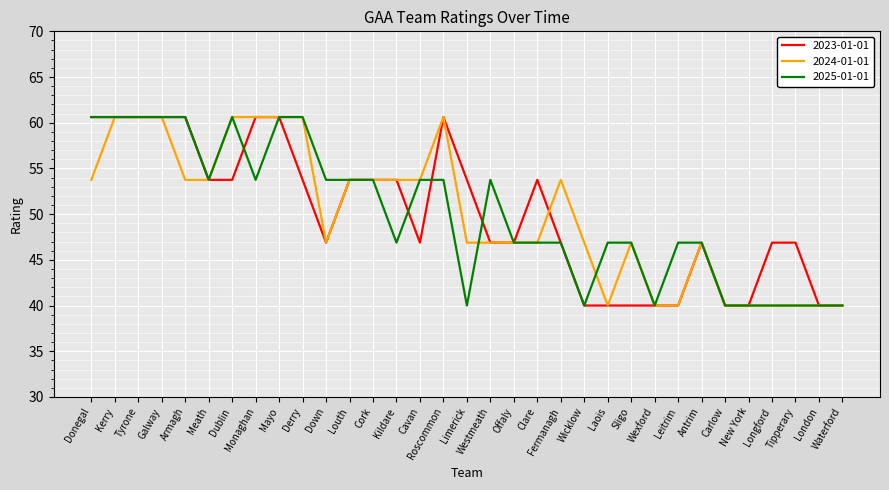

How many lines are shown in the chart?

3